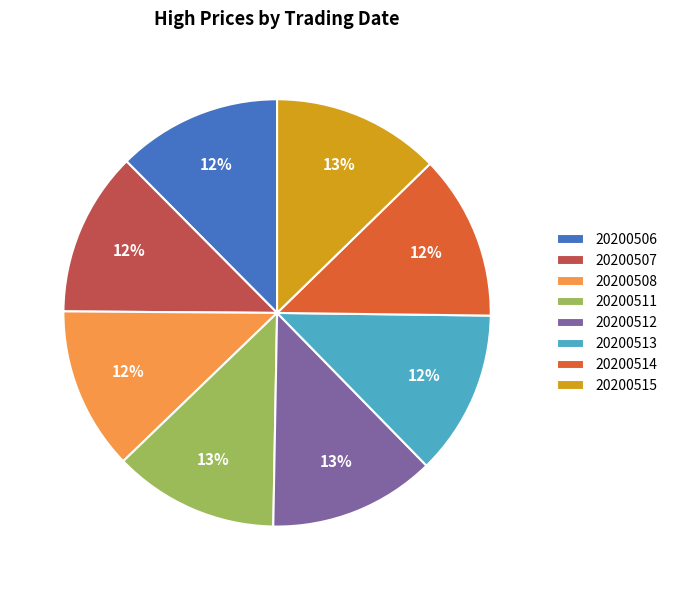

Combined, do 20200508 and 20200507 account for over 50%?

No